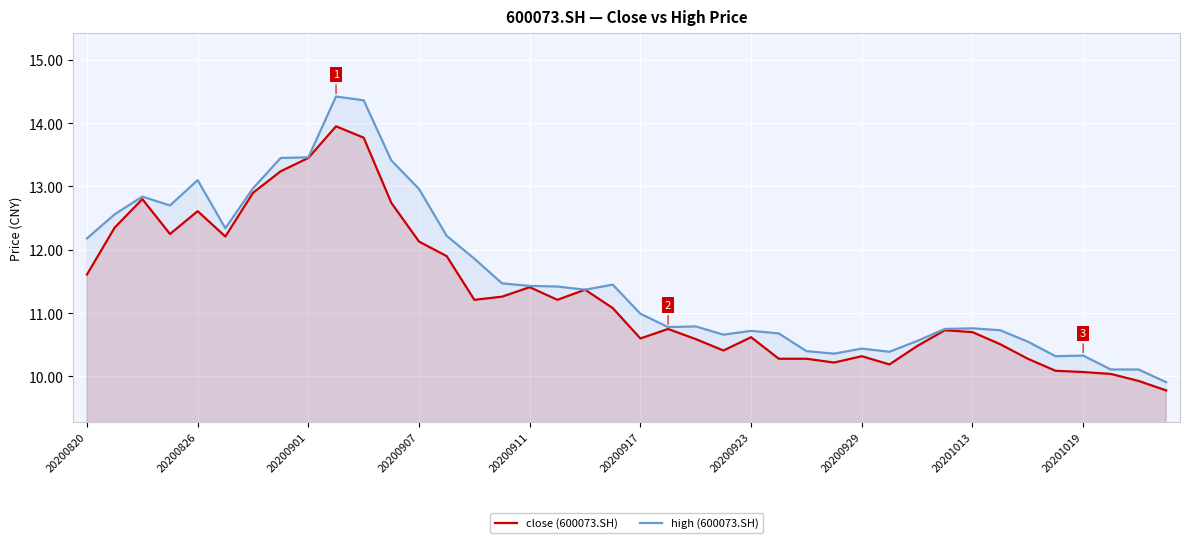

Reading right to left, list all the values displayed in this chart.

close (600073.SH): 9.8	9.9	10.0	10.1	10.1	10.3	10.5	10.7	10.7	10.5	10.2	10.3	10.2	10.3	10.3	10.6	10.4	10.6	10.8	10.6	11.1	11.4	11.2	11.4	11.3	11.2	11.9	12.1	12.7	13.8	13.9	13.4	13.2	12.9	12.2	12.6	12.2	12.8	12.3	11.6
high (600073.SH): 9.9	10.1	10.1	10.3	10.3	10.6	10.7	10.8	10.8	10.6	10.4	10.4	10.4	10.4	10.7	10.7	10.7	10.8	10.8	11.0	11.4	11.4	11.4	11.4	11.5	11.9	12.2	13.0	13.4	14.4	14.4	13.5	13.4	13.0	12.3	13.1	12.7	12.8	12.6	12.2